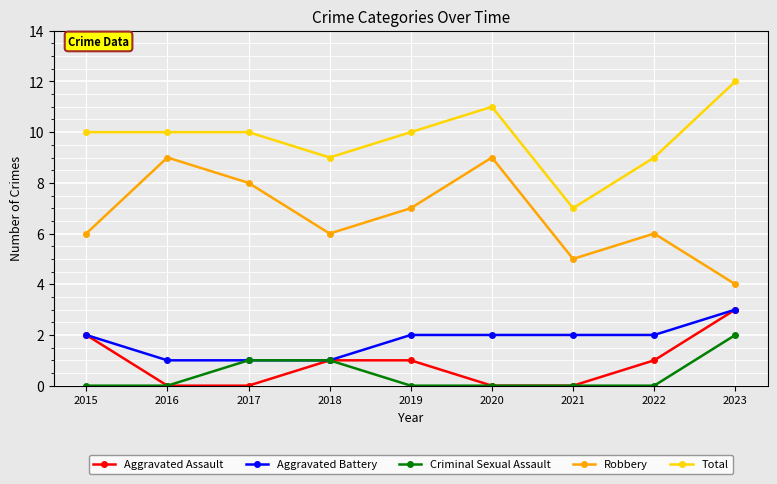

At which category is the sum across all series the highest?

2023